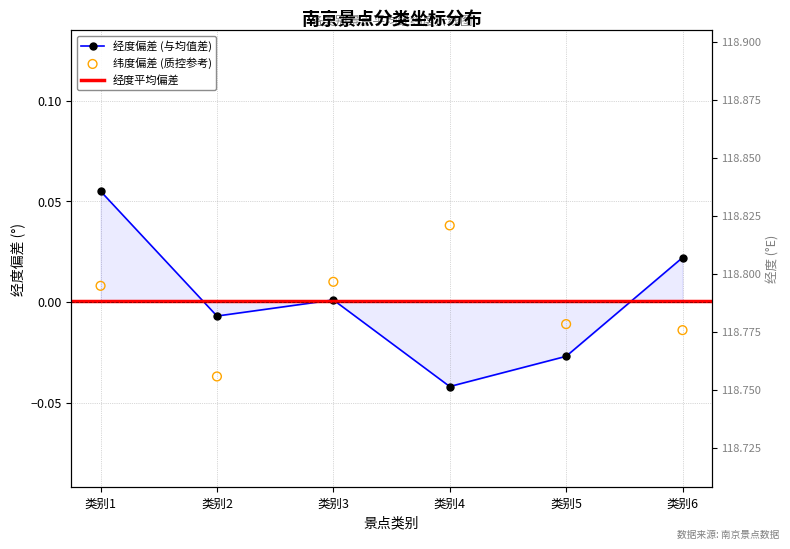

Which series has the largest total across all categories?

平均经度